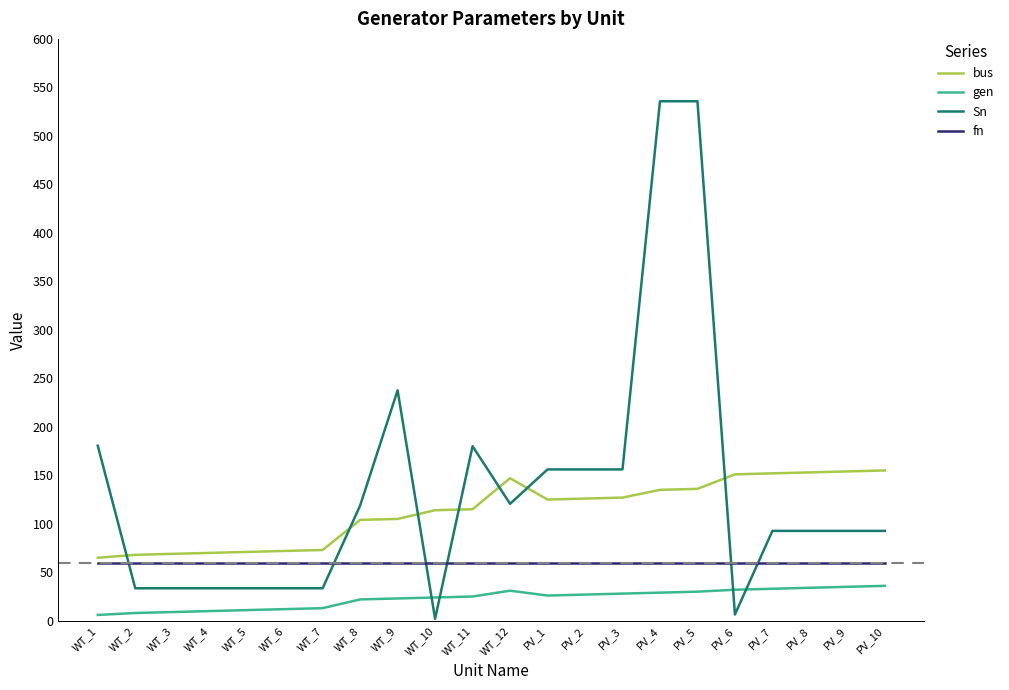

What is the difference between the second highest and minimum values in the gen series?

29.0